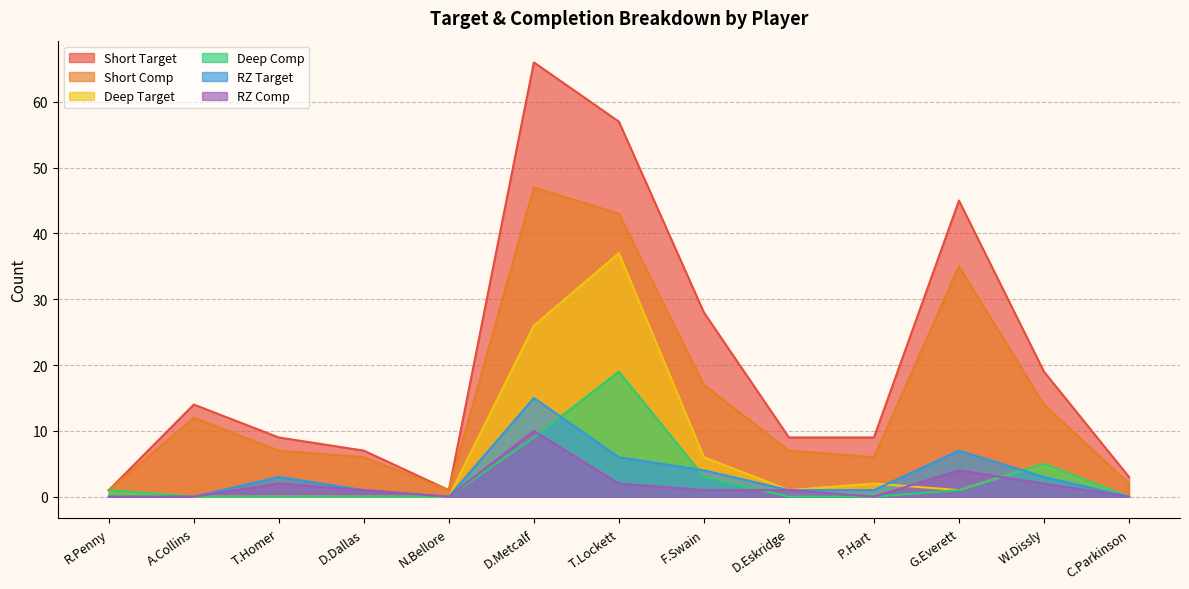

Reading right to left, extract all data points from this chart.

Short Target: C.Parkinson=3	W.Dissly=19	G.Everett=45	P.Hart=9	D.Eskridge=9	F.Swain=28	T.Lockett=57	D.Metcalf=66	N.Bellore=1	D.Dallas=7	T.Homer=9	A.Collins=14	R.Penny=1
Short Comp: C.Parkinson=2	W.Dissly=14	G.Everett=35	P.Hart=6	D.Eskridge=7	F.Swain=17	T.Lockett=43	D.Metcalf=47	N.Bellore=1	D.Dallas=6	T.Homer=7	A.Collins=12	R.Penny=1
Deep Target: C.Parkinson=0	W.Dissly=5	G.Everett=1	P.Hart=2	D.Eskridge=1	F.Swain=6	T.Lockett=37	D.Metcalf=26	N.Bellore=0	D.Dallas=0	T.Homer=0	A.Collins=0	R.Penny=1
Deep Comp: C.Parkinson=0	W.Dissly=5	G.Everett=1	P.Hart=0	D.Eskridge=0	F.Swain=3	T.Lockett=19	D.Metcalf=9	N.Bellore=0	D.Dallas=0	T.Homer=0	A.Collins=0	R.Penny=1
RZ Target: C.Parkinson=0	W.Dissly=3	G.Everett=7	P.Hart=1	D.Eskridge=1	F.Swain=4	T.Lockett=6	D.Metcalf=15	N.Bellore=0	D.Dallas=1	T.Homer=3	A.Collins=0	R.Penny=0
RZ Comp: C.Parkinson=0	W.Dissly=2	G.Everett=4	P.Hart=0	D.Eskridge=1	F.Swain=1	T.Lockett=2	D.Metcalf=10	N.Bellore=0	D.Dallas=1	T.Homer=2	A.Collins=0	R.Penny=0